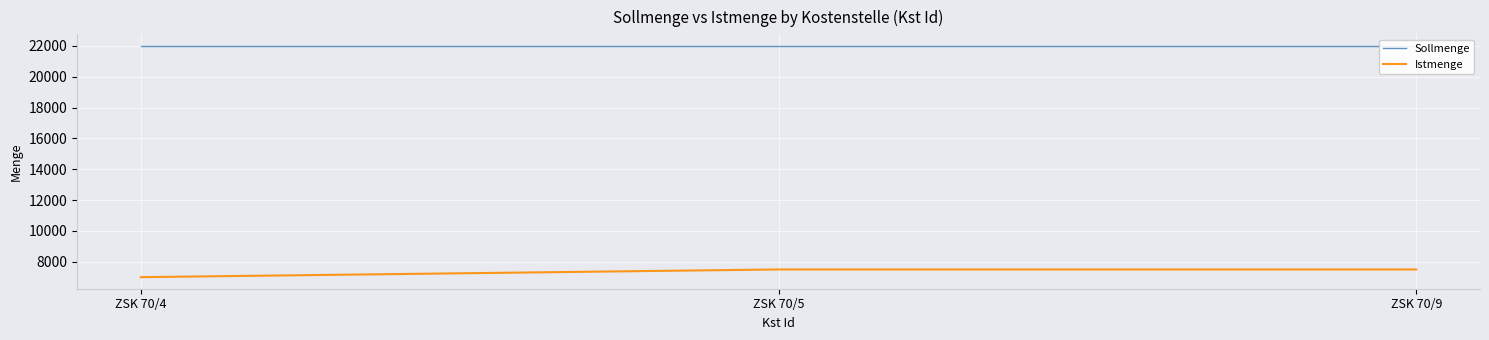

Rank the series by their average value, from lowest to highest.

Istmenge, Sollmenge